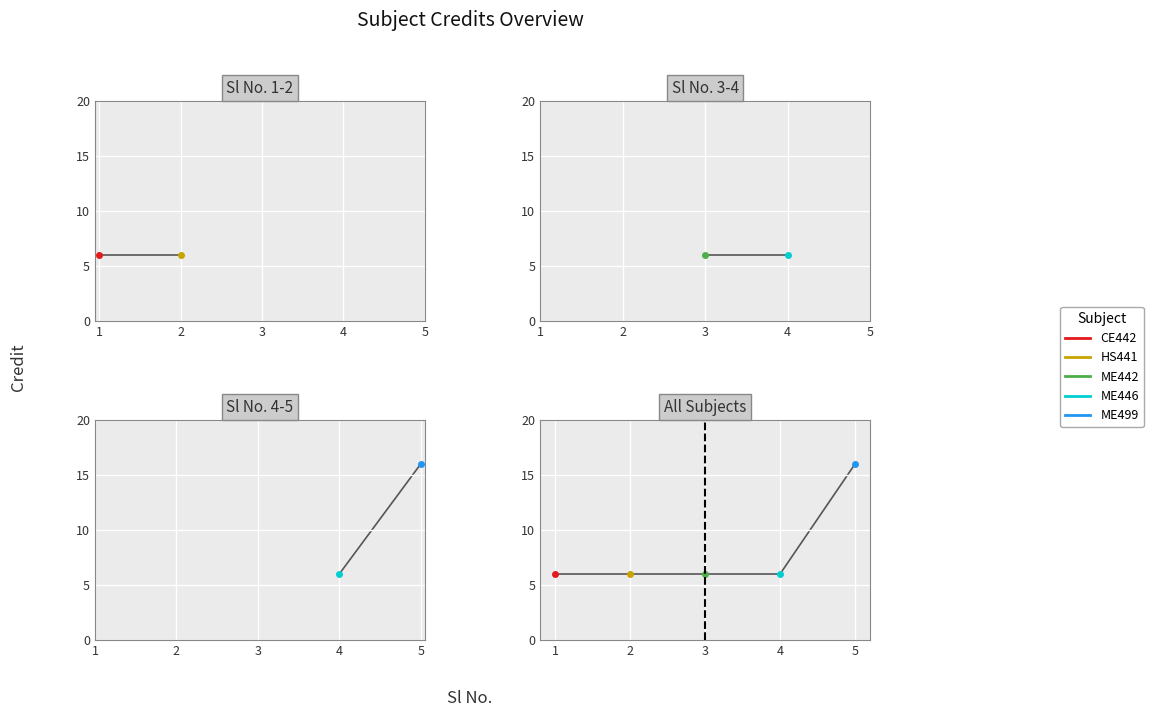

At which category does the chart reach its peak across all series?

5